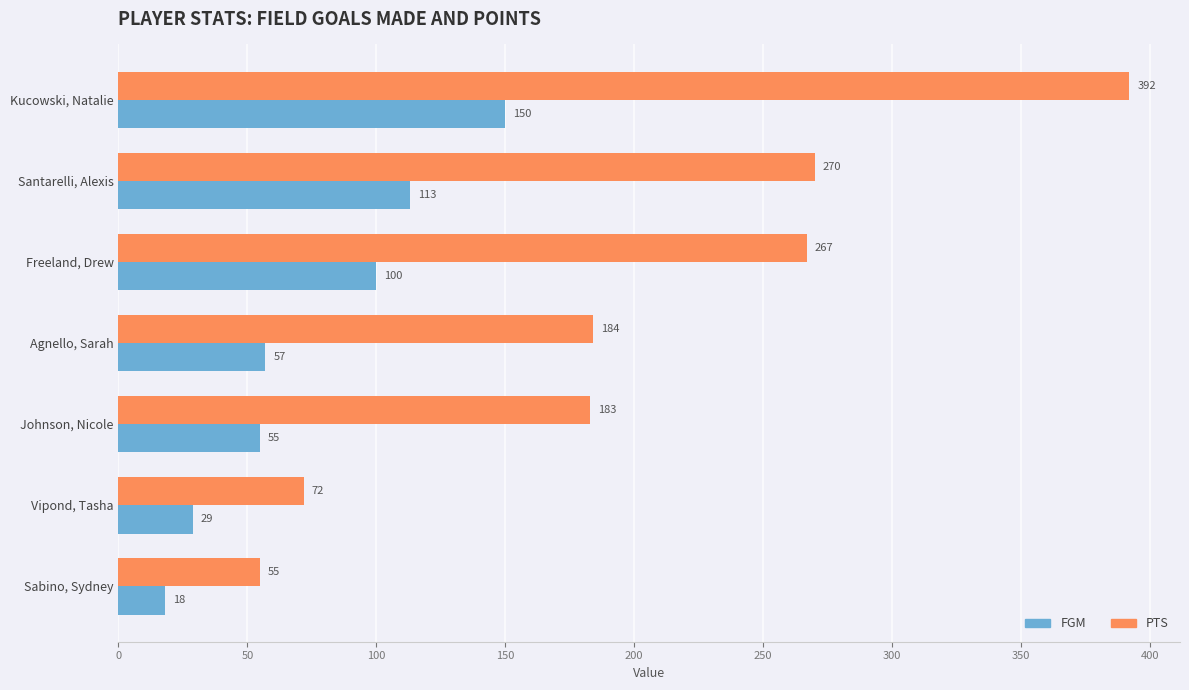

The value of PTS at Sabino, Sydney is 19. True or false?

False